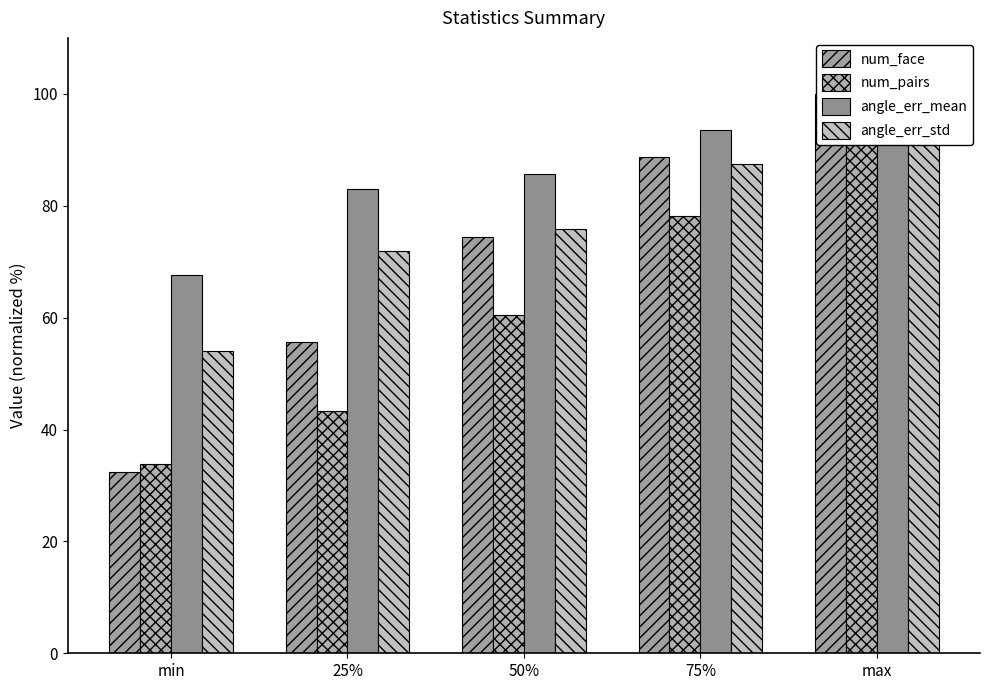

What is the lowest value of the num_face series?

32.3